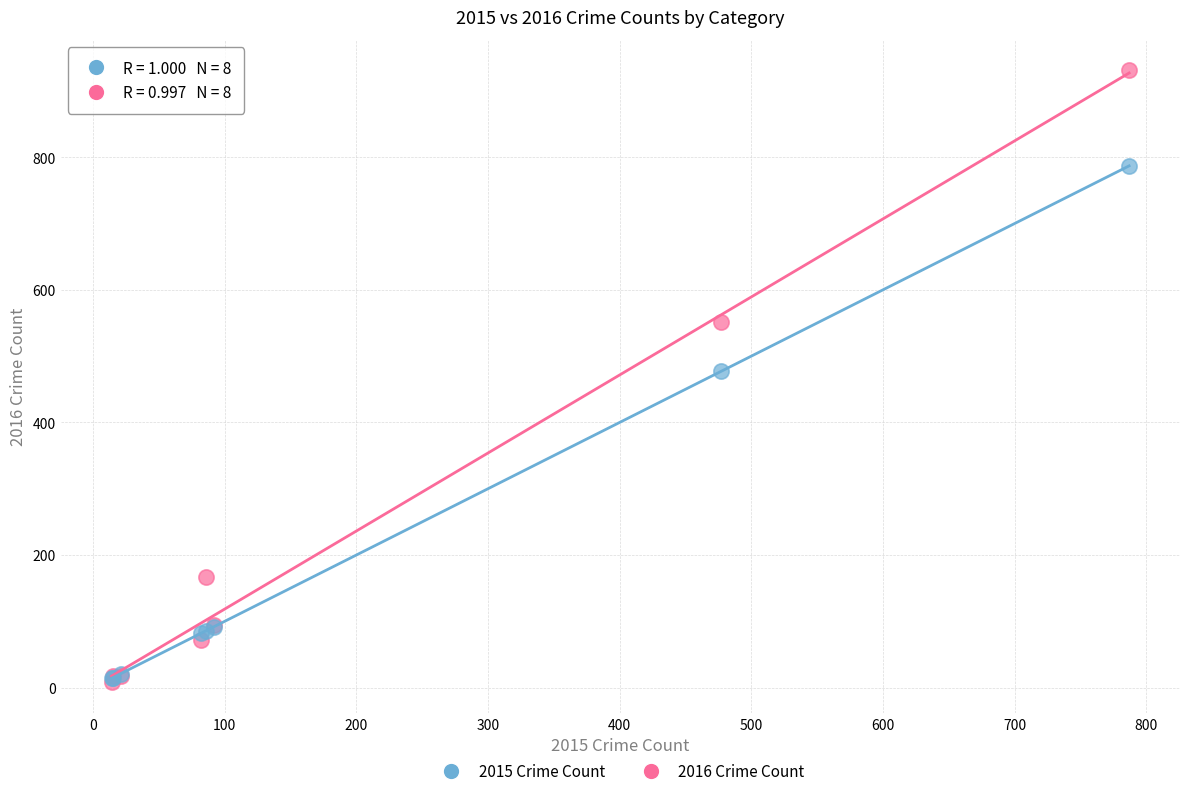

In the 2015 Crime Count series, what Y value is closest to 400?

477